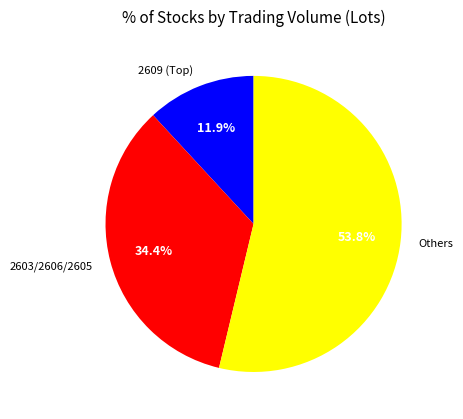

Count the number of slices in the pie.

3